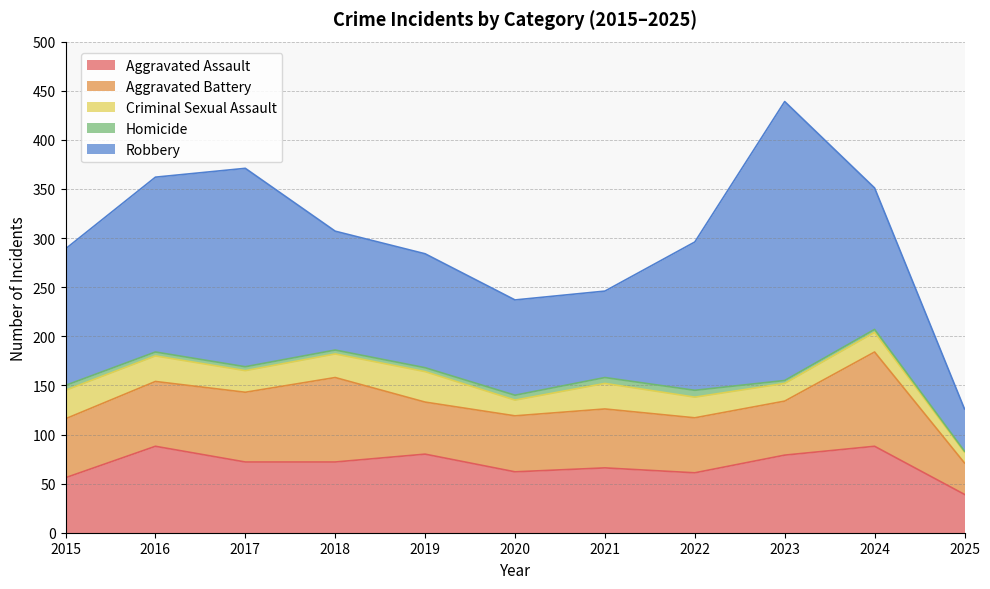

Which label corresponds to the smallest value in the chart?

2025